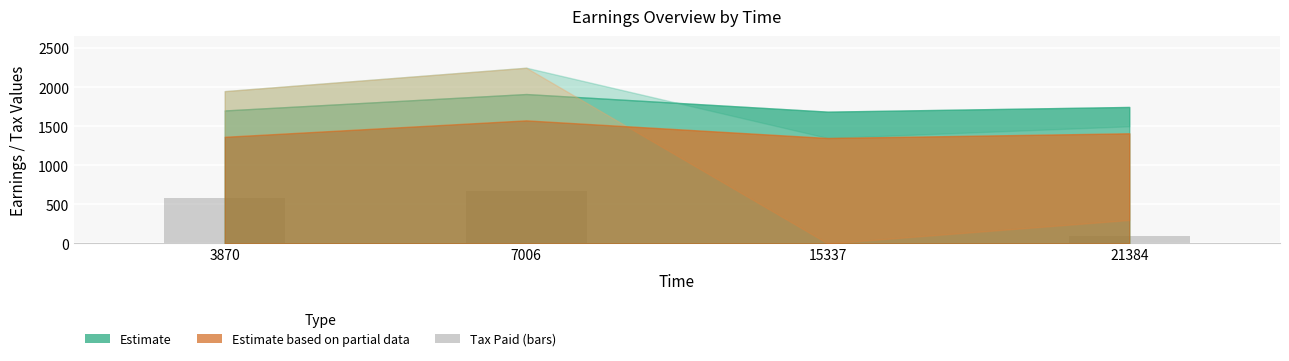

Between 7006 and 15337, which is larger?

7006